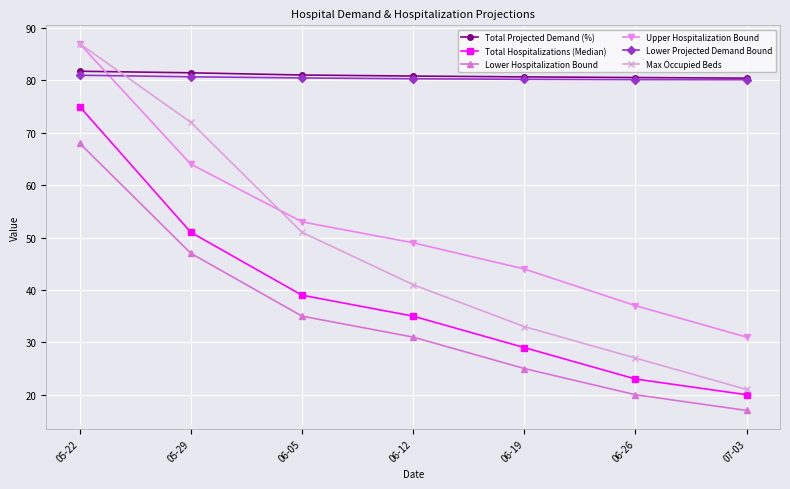

True or false: Upper Hospitalization Bound and Total Hospitalizations (Median) intersect in this chart.

False